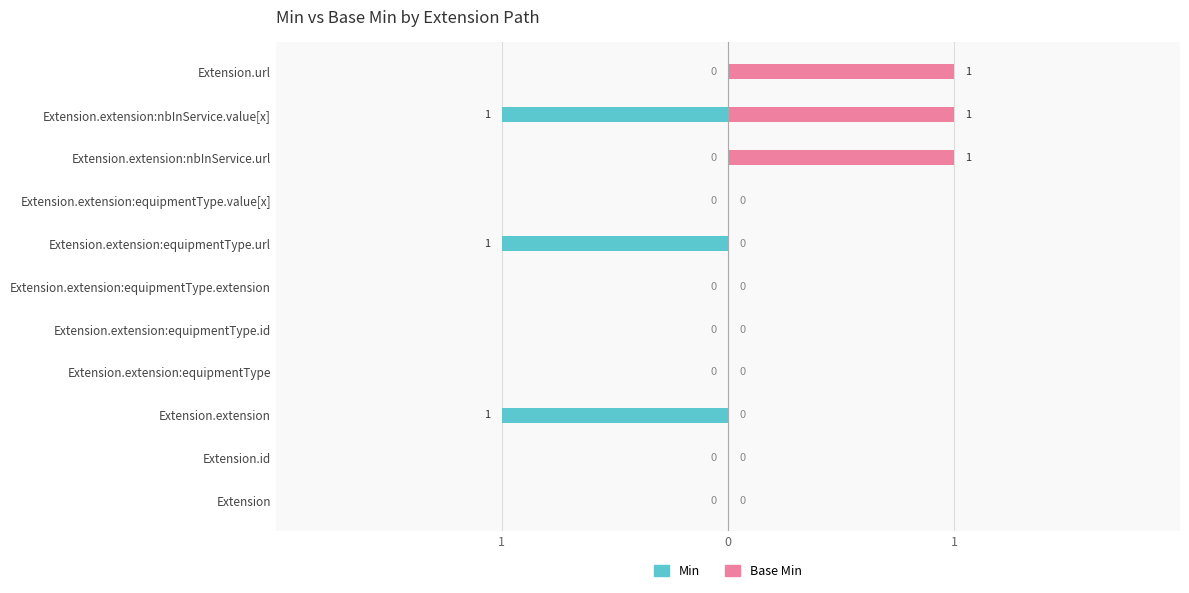

How many groups of bars are there?

11